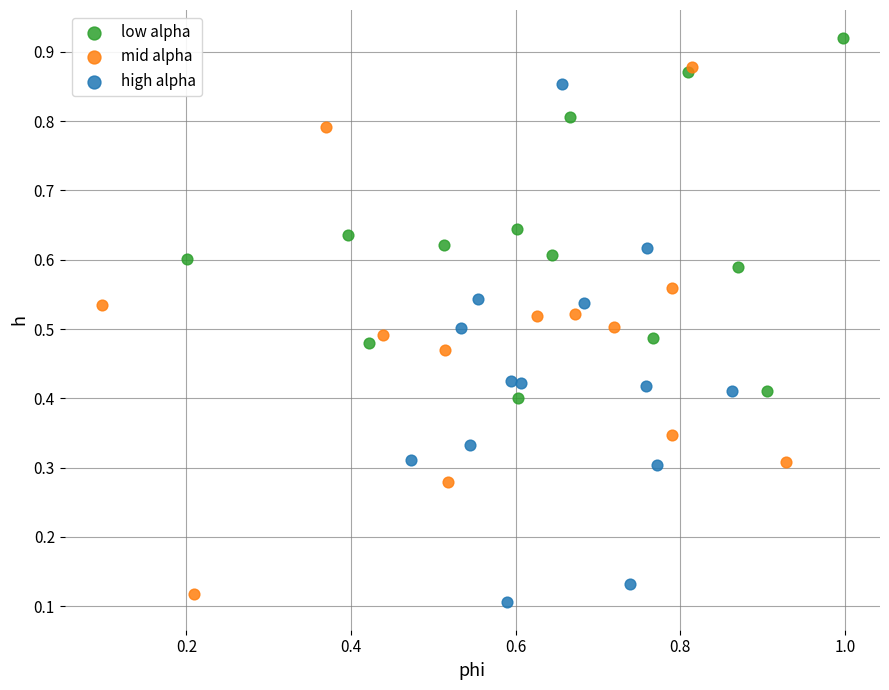

What are all the series names shown in the legend?

low alpha, mid alpha, high alpha